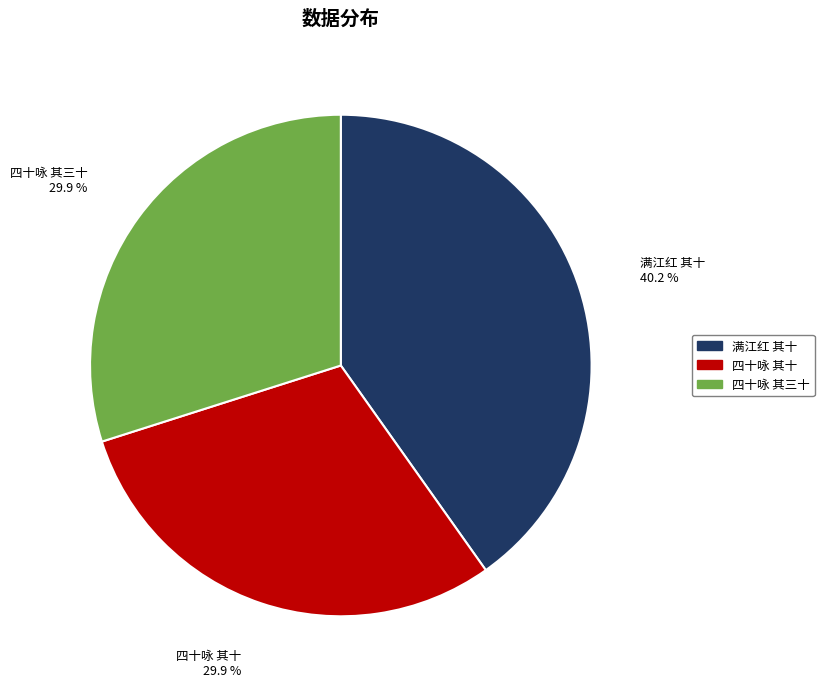

Count the number of slices in the pie.

3